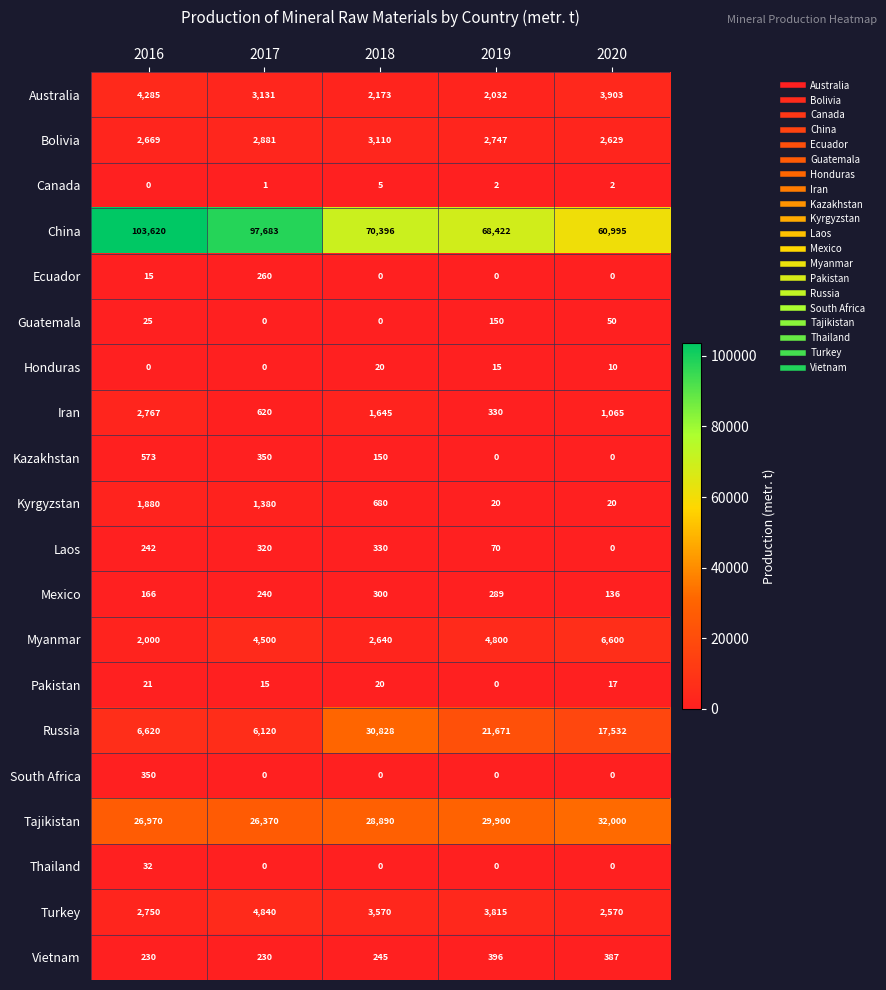

Where does the Iran series first go above 1065?

2016